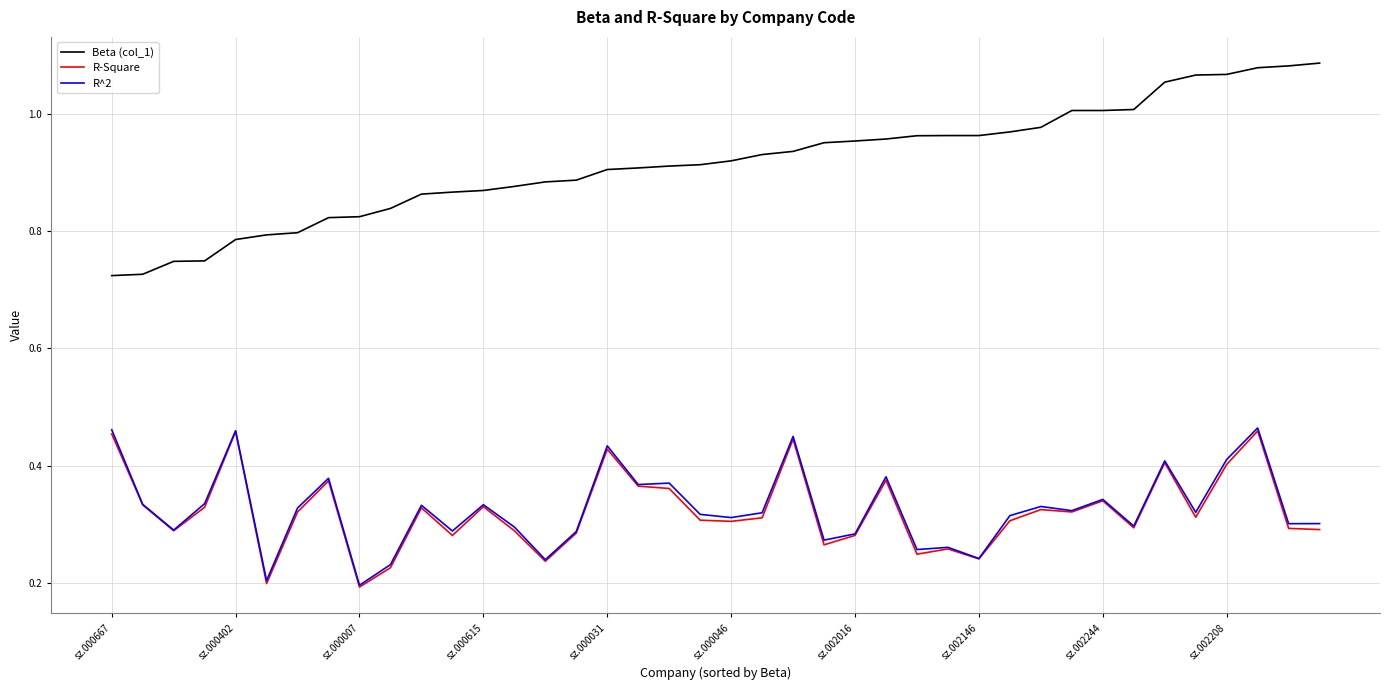

In R^2, how many points are higher than both neighbors (excluding endpoints)?

13